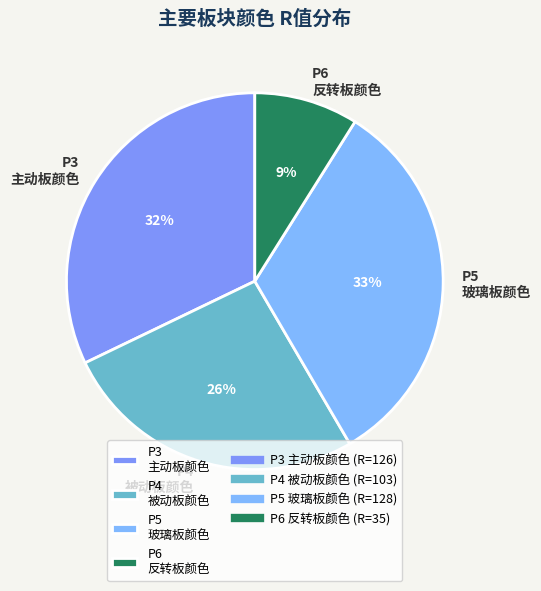

Rank the categories by value from lowest to highest.

P6, P4, P3, P5